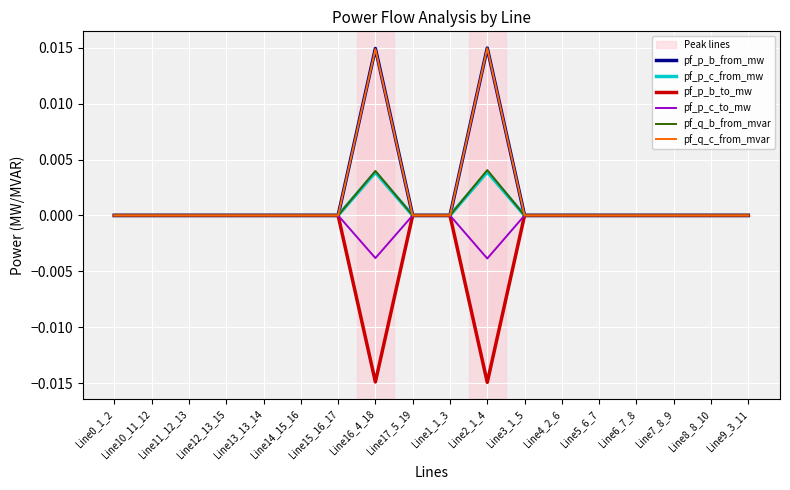

The value of pf_q_c_from_mvar at Line12_13_15 is 0.0. True or false?

True